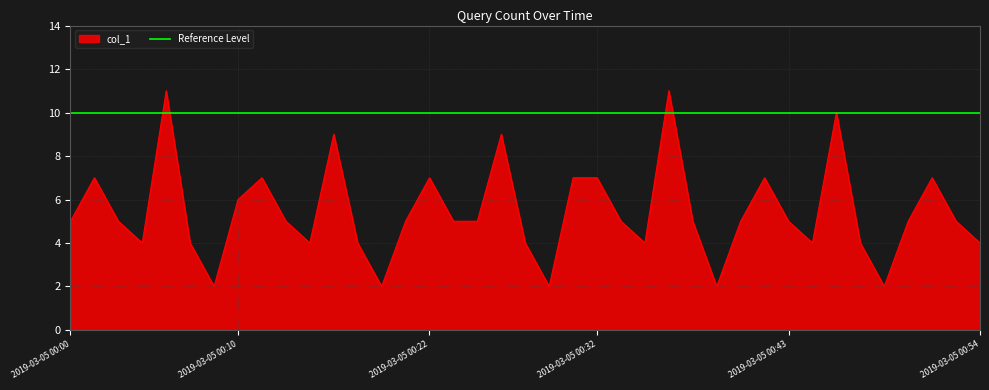

Reading left to right, extract all data points from this chart.

2019-03-05 00:00=5	2019-03-05 00:02=7	2019-03-05 00:03=5	2019-03-05 00:04=4	2019-03-05 00:05=11	2019-03-05 00:07=4	2019-03-05 00:08=2	2019-03-05 00:10=6	2019-03-05 00:12=7	2019-03-05 00:13=5	2019-03-05 00:14=4	2019-03-05 00:15=9	2019-03-05 00:17=4	2019-03-05 00:18=2	2019-03-05 00:20=5	2019-03-05 00:22=7	2019-03-05 00:23=5	2019-03-05 00:24=5	2019-03-05 00:25=9	2019-03-05 00:27=4	2019-03-05 00:28=2	2019-03-05 00:30=7	2019-03-05 00:32=7	2019-03-05 00:33=5	2019-03-05 00:34=4	2019-03-05 00:35=11	2019-03-05 00:37=5	2019-03-05 00:38=2	2019-03-05 00:40=5	2019-03-05 00:42=7	2019-03-05 00:43=5	2019-03-05 00:44=4	2019-03-05 00:45=10	2019-03-05 00:47=4	2019-03-05 00:48=2	2019-03-05 00:50=5	2019-03-05 00:52=7	2019-03-05 00:53=5	2019-03-05 00:54=4